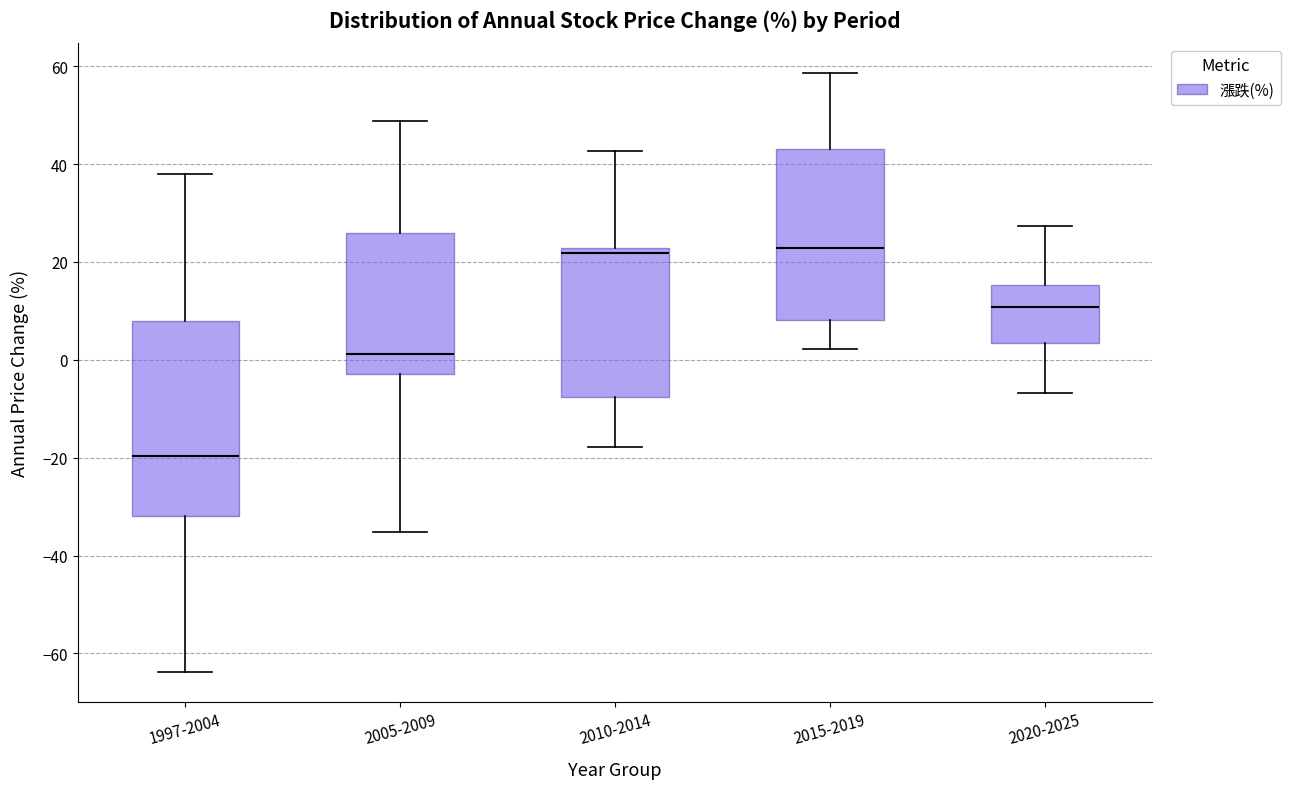

Comparing the boxes themselves (not the whiskers), which one is the tallest?

1997-2004